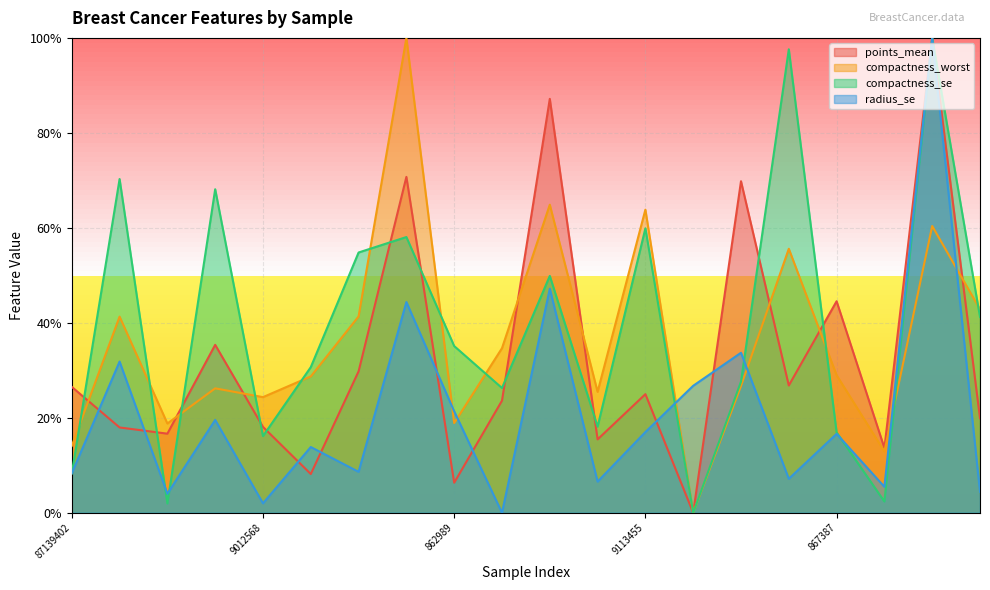

How many intersections are there between radius_se and compactness_se?

6